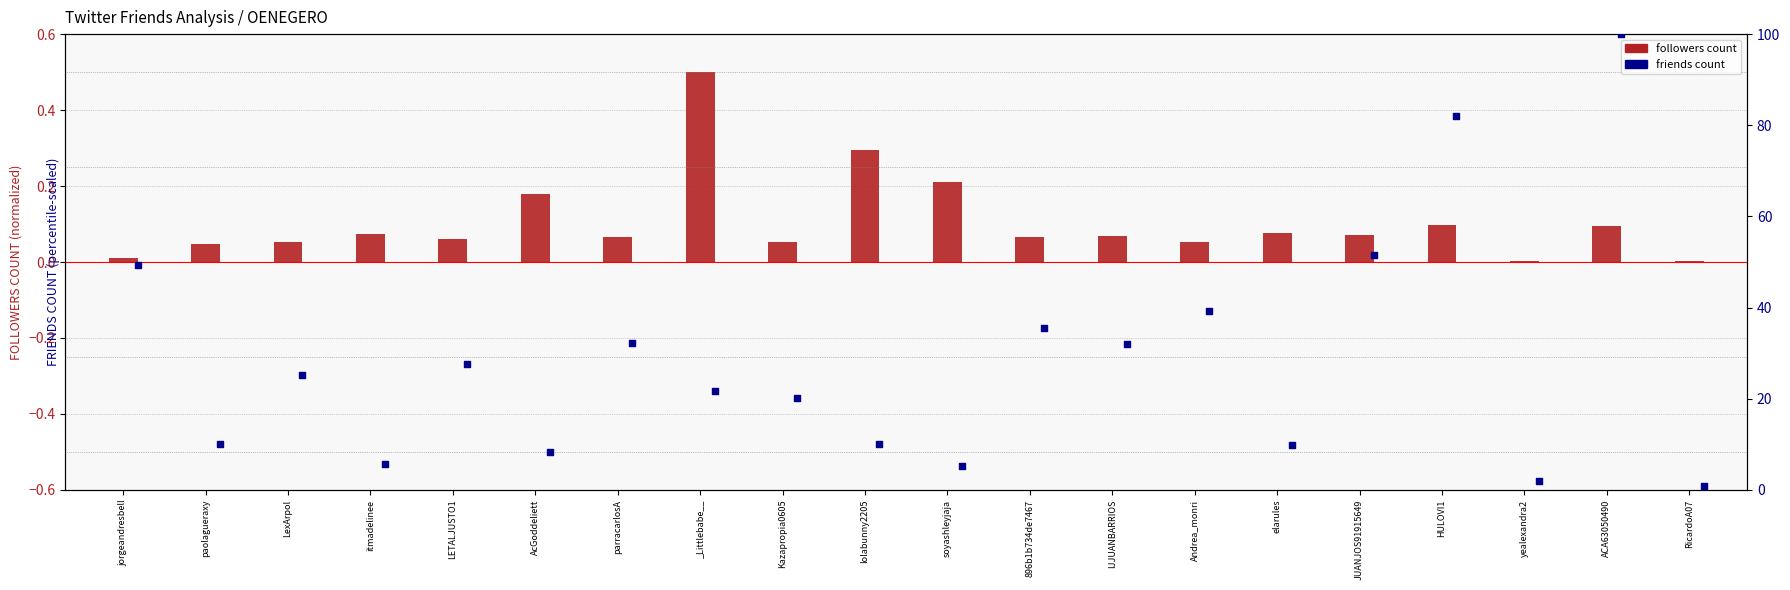

At how many categories does at least one series exceed 46?

4